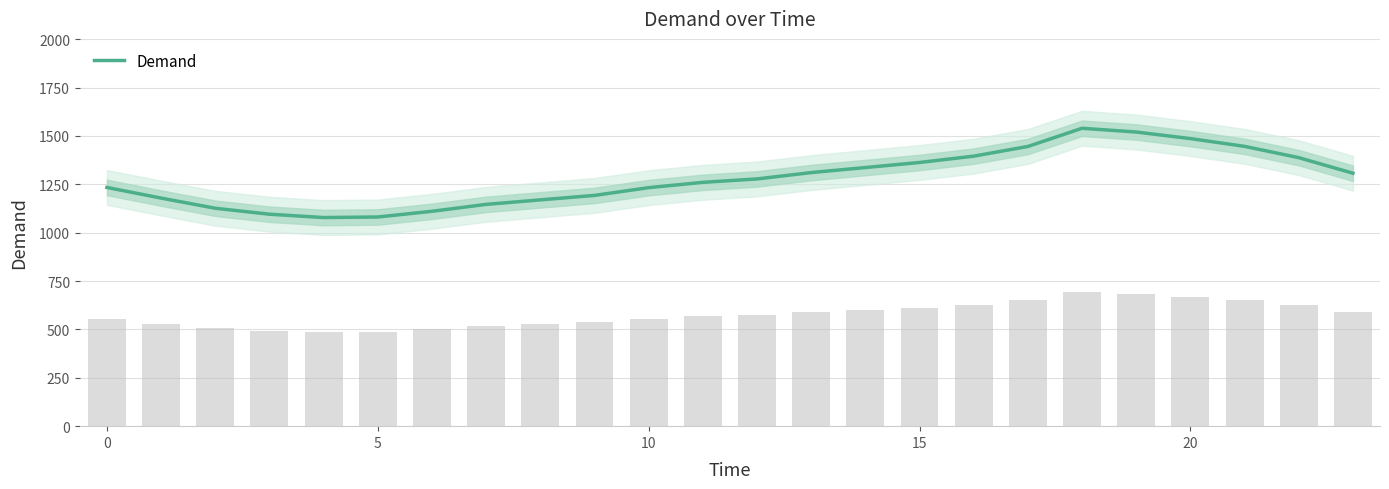

True or false: the data shows 1192.7 at 9.

True